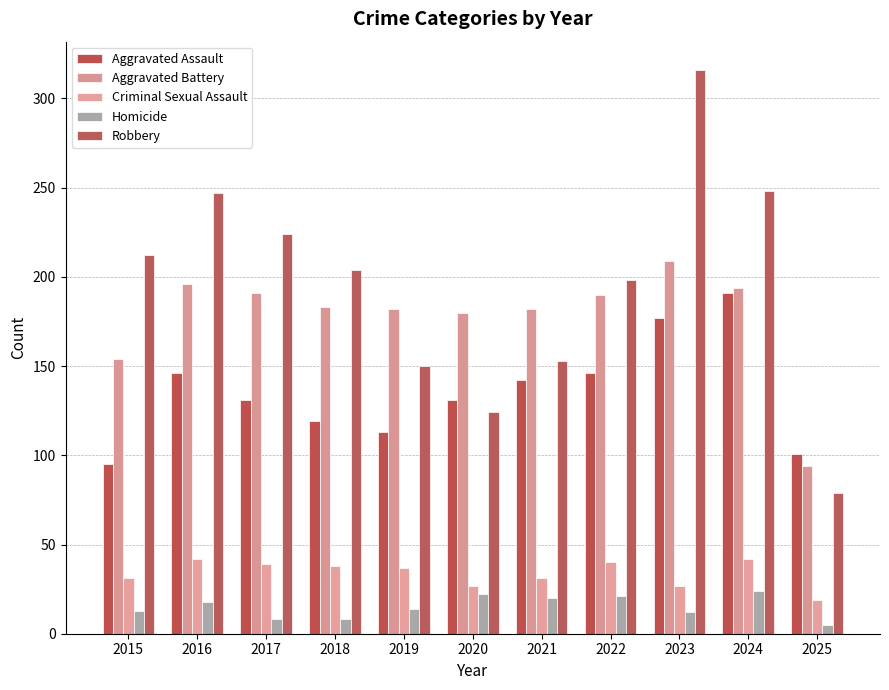

The Aggravated Assault series shows 252 at 2021. True or false?

False